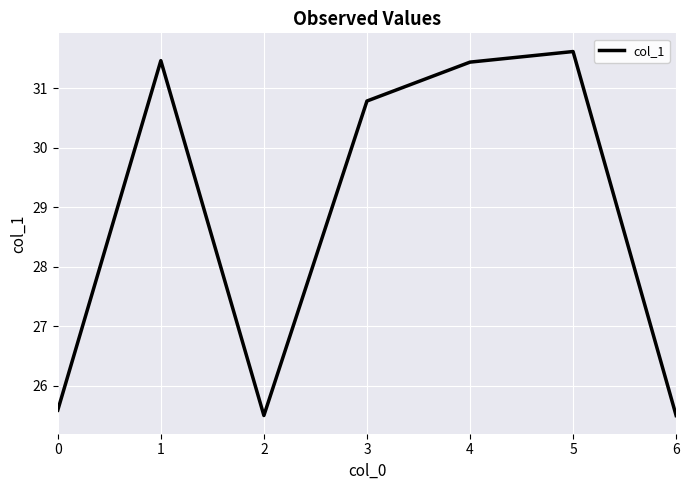

At which label does the data first exceed 30?

1